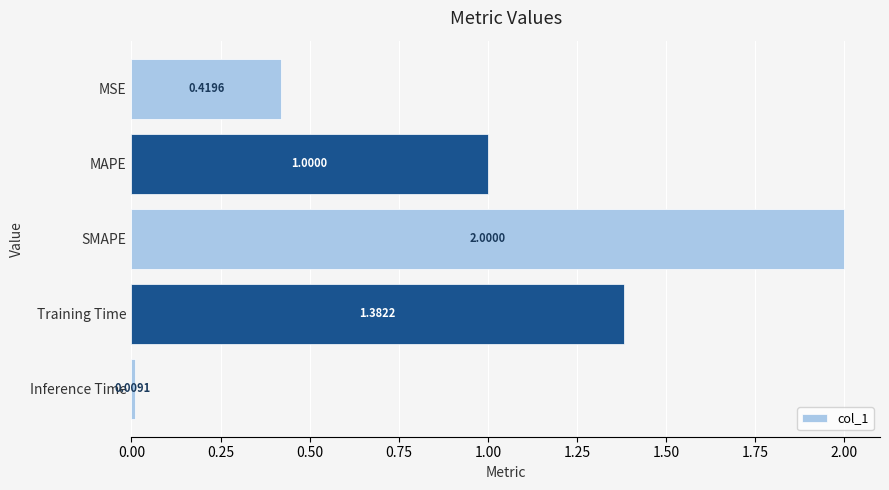

Between Inference Time and MSE, which is larger?

MSE